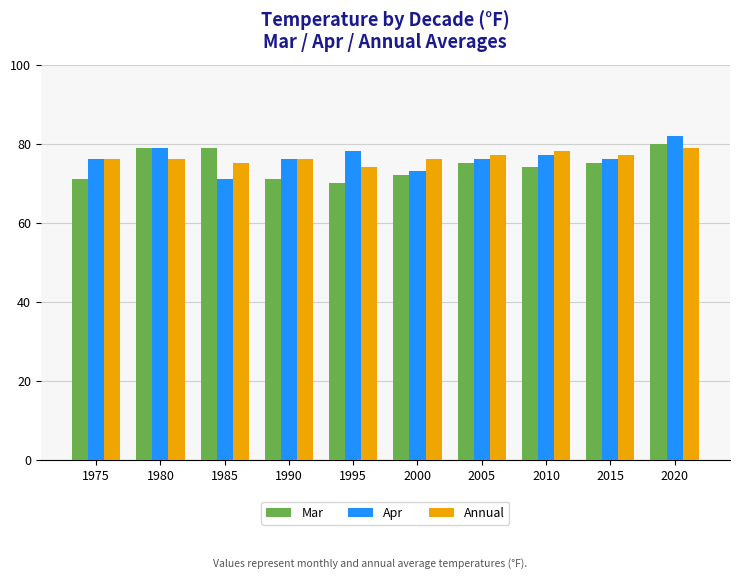

What is the total value across all series at 2005?

228